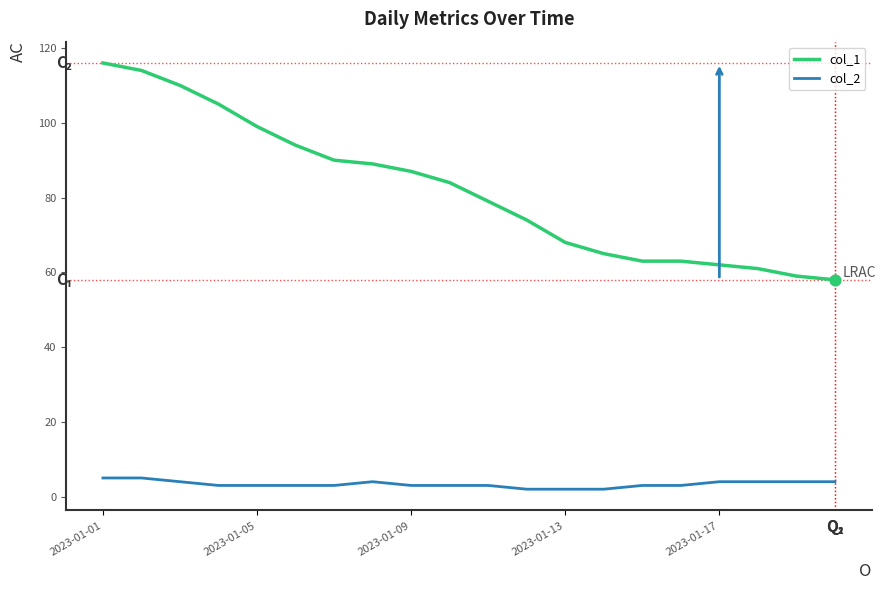

Which series has the widest spread of values?

col_1